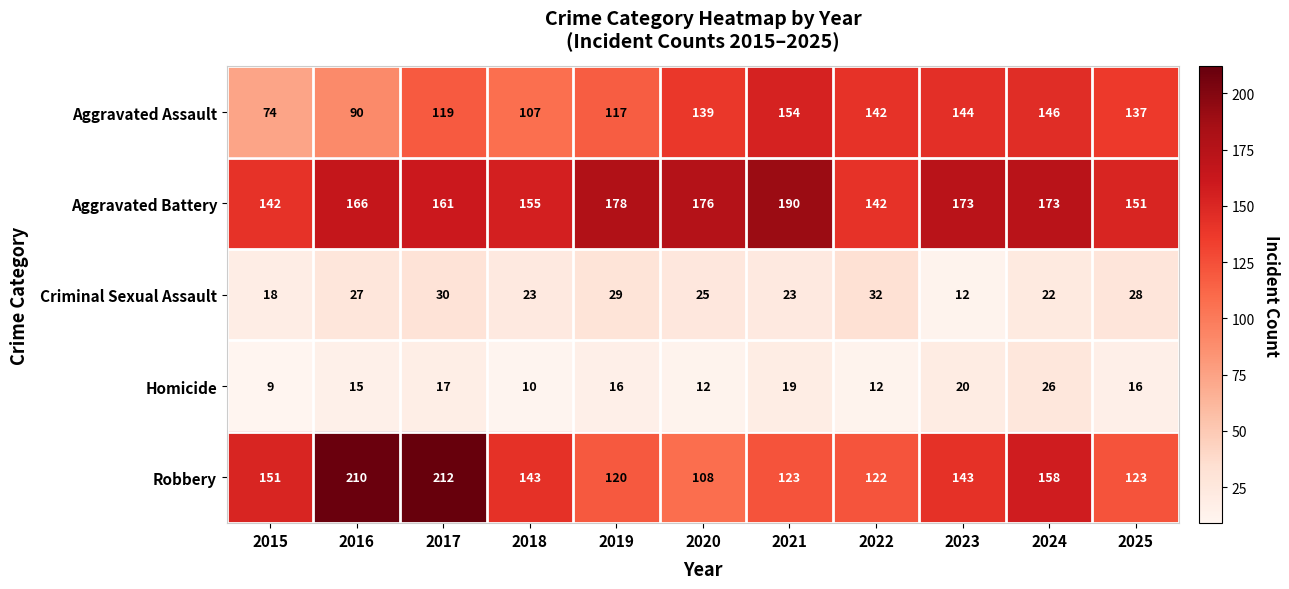

What is the sum of the Aggravated Assault values at 2020 and 2017?

258